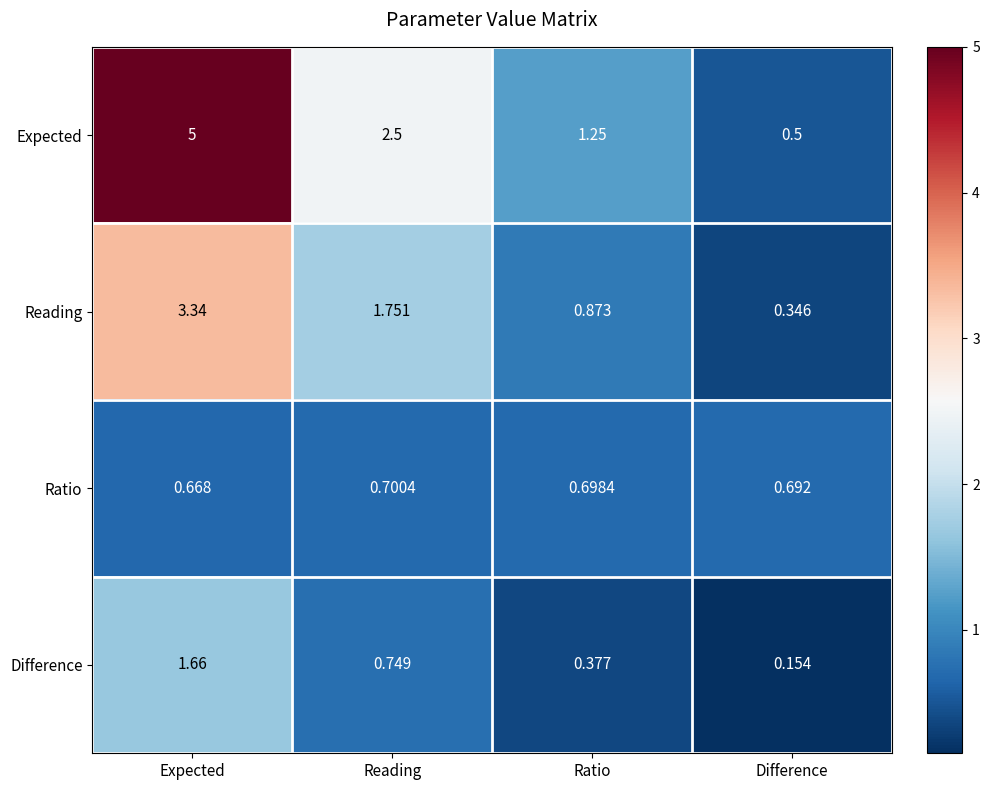

Between Ratio and Difference, which series saw the biggest shift?

Expected